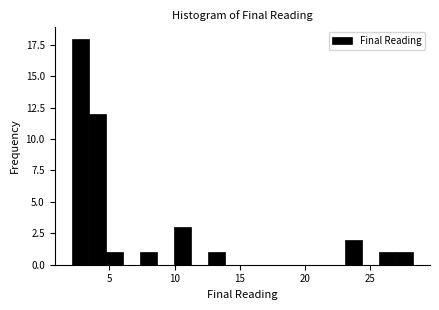

Around what value on the x-axis is the tallest bar? Give the approximate position of its centre, as read against the axis.

3.0